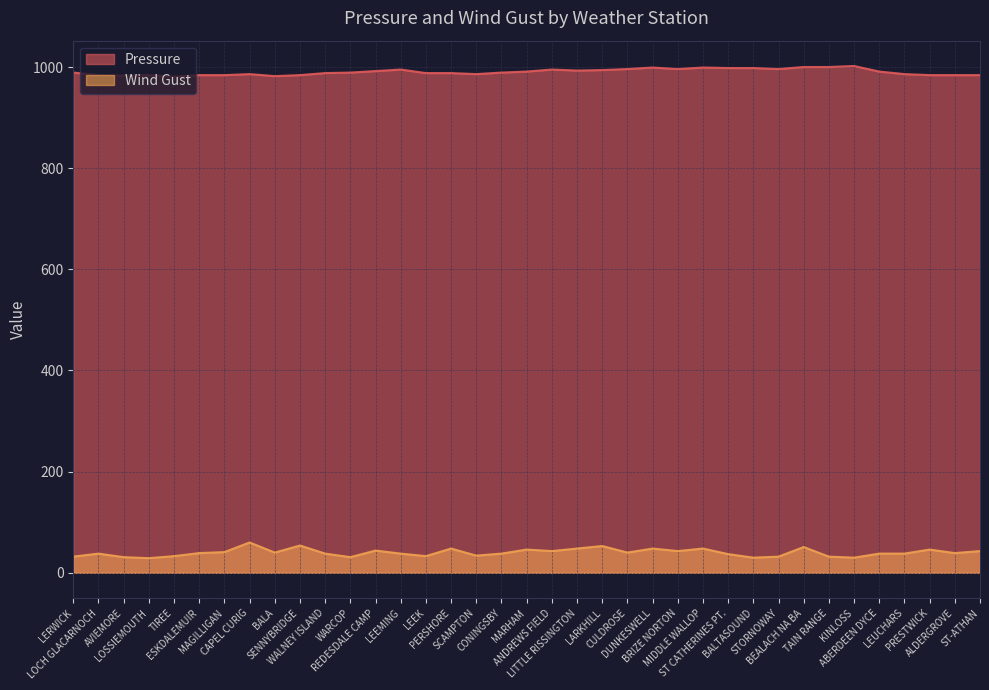

List the series in order of their overall mean, highest first.

Pressure, Wind Gust